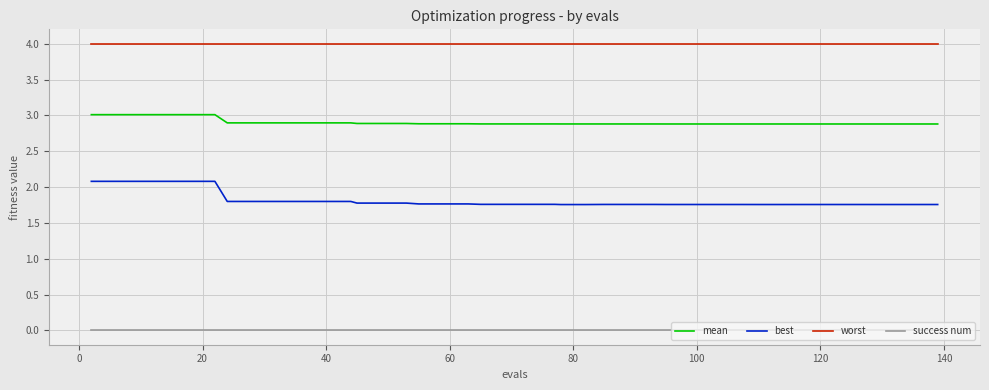

Rank the series by their average value, from lowest to highest.

success num, best, mean, worst